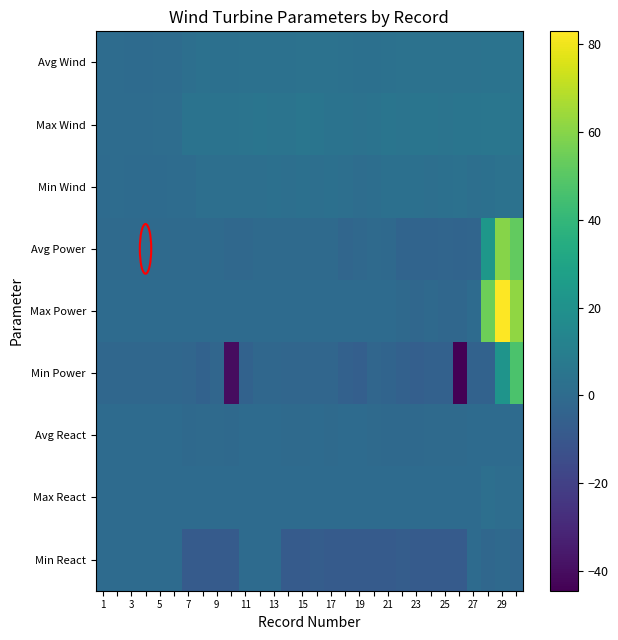

Which series has the largest range (max minus min)?

Min Power